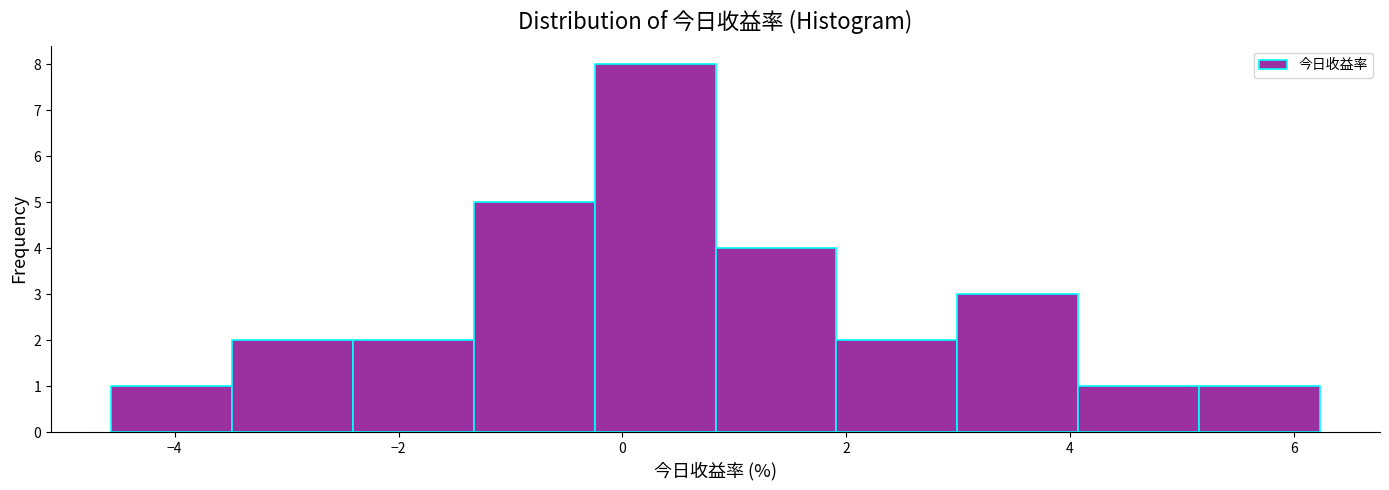

Reading left to right, transcribe this chart: for each bar, give the range it covers on the x-axis and its height. Neither the bar edges nor the heights are printed on the chart, so give them approximately, as read against the axes.

-4.6 to -3.4: 1
-3.4 to -2.4: 2
-2.4 to -1.4: 2
-1.4 to -0.2: 5
-0.2 to 0.8: 8
0.8 to 2.0: 4
2.0 to 3.0: 2
3.0 to 4.0: 3
4.0 to 5.2: 1
5.2 to 6.2: 1